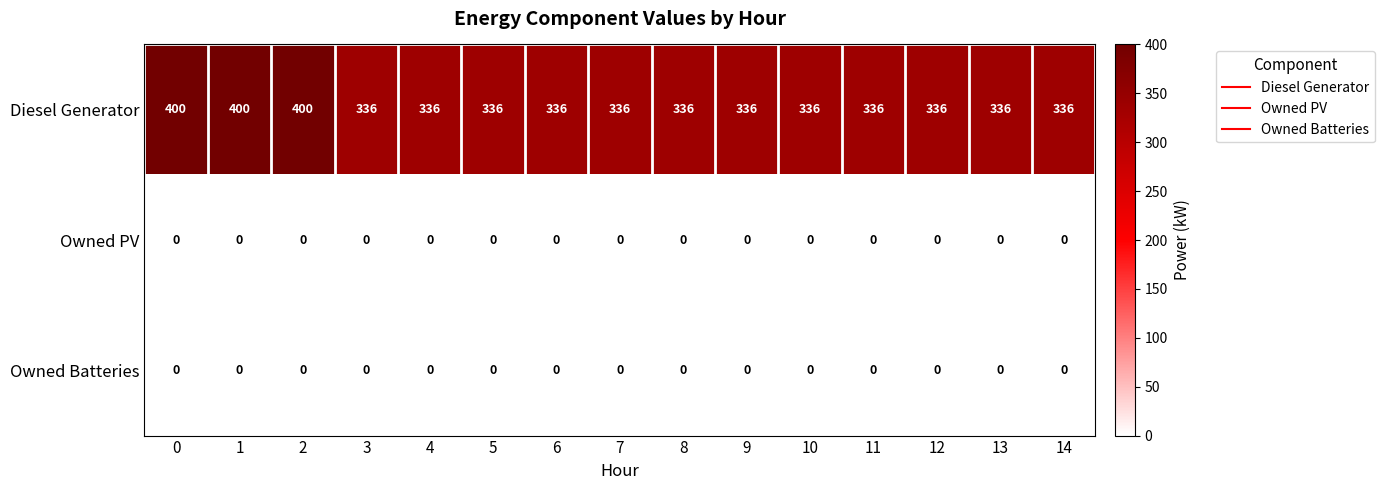

True or false: Owned PV has a value of 0 at 12.

True